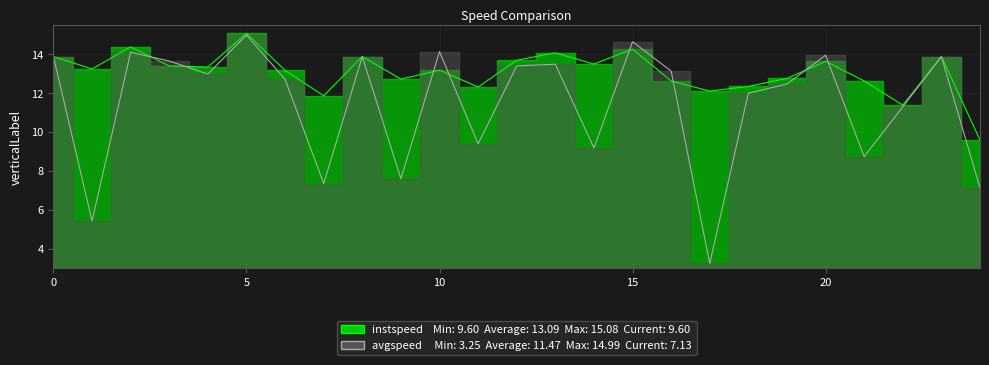

Reading right to left, extract all data points from this chart.

instspeed: 9.6	13.9	11.4	12.6	13.6	12.8	12.4	12.1	12.6	14.3	13.5	14.1	13.7	12.3	13.2	12.7	13.9	11.9	13.2	15.1	13.4	13.4	14.4	13.3	13.9
avgspeed: 7.1	13.9	11.3	8.7	14.0	12.5	12.0	3.2	13.1	14.7	9.2	13.5	13.4	9.4	14.1	7.6	13.9	7.4	12.7	15.0	13.0	13.7	14.1	5.4	13.9